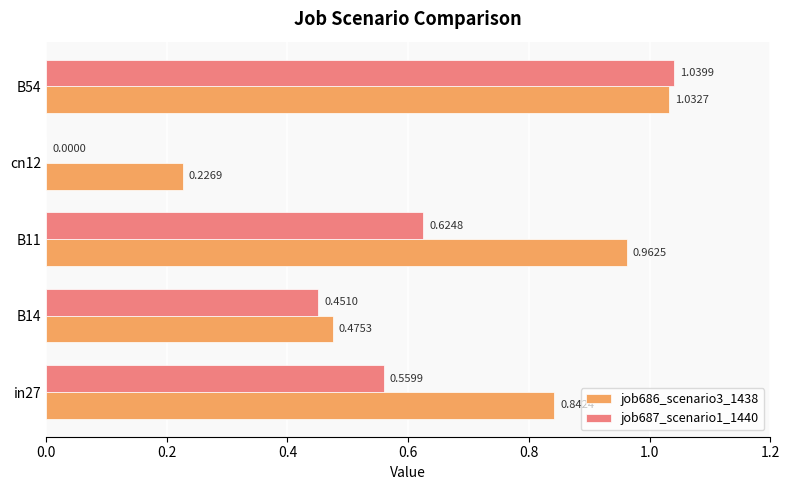

Is the value of job687_scenario1_1440 at B11 greater than the value of job686_scenario3_1438 at in27?

No